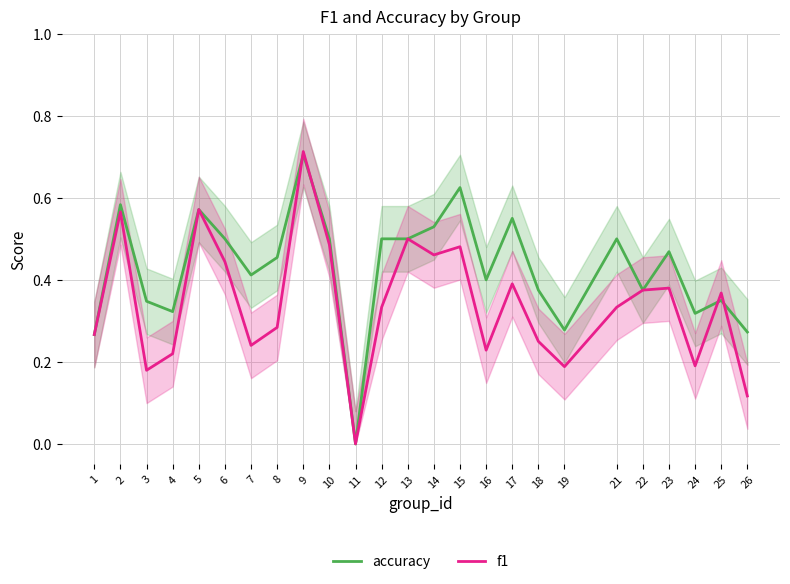

How many intersections are there between f1 and accuracy?

4